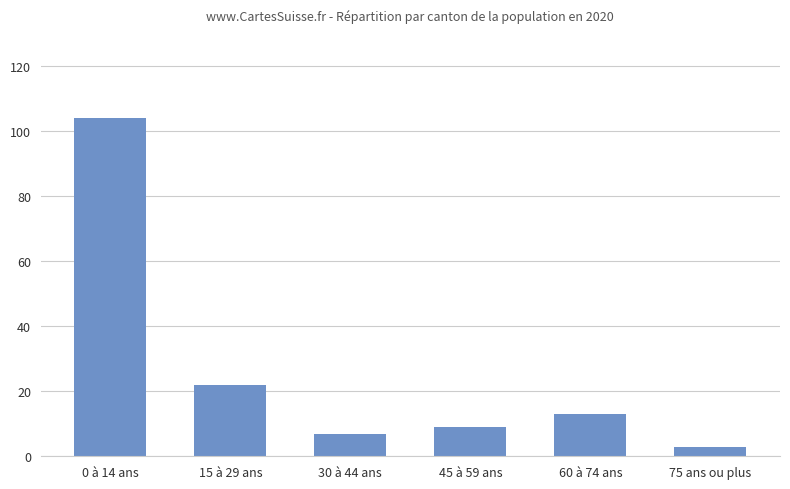

At which label does the data first exceed 13?

0 à 14 ans